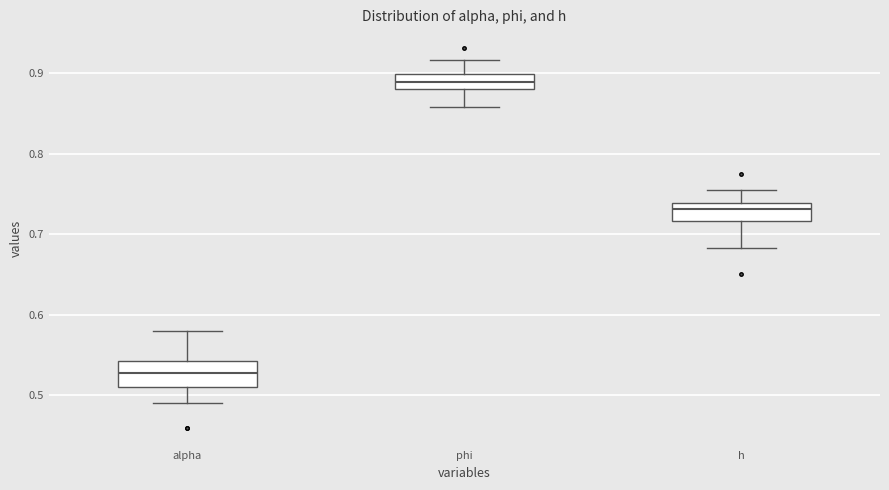

Reading left to right, transcribe this box plot: for each box, give where its median line is, the range the box spans, and where its two whiskers end, as read against the y-axis. The values are not printed on the chart, so give them approximately, as read against the axis.

alpha: median 0.53, box 0.51 to 0.54, whiskers 0.49 to 0.58
phi: median 0.89, box 0.88 to 0.90, whiskers 0.86 to 0.92
h: median 0.73, box 0.72 to 0.74, whiskers 0.68 to 0.75